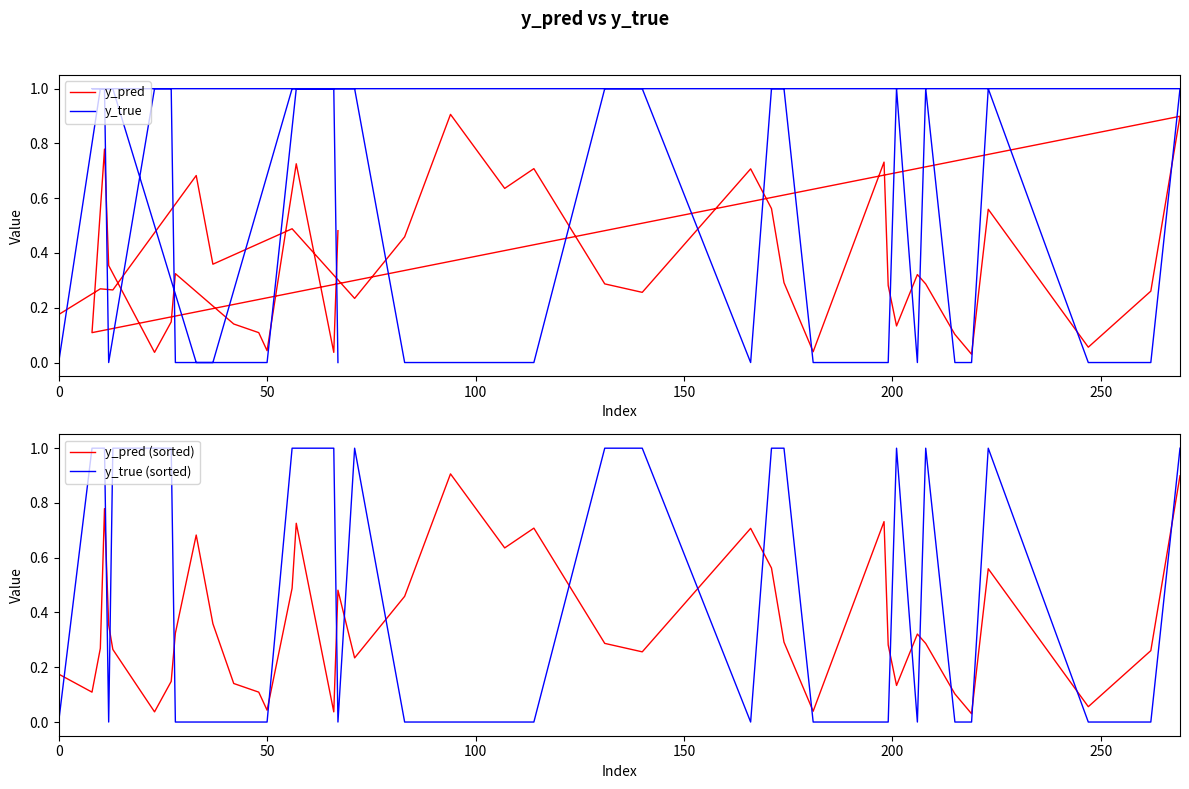

What is the value of the y_pred (sorted) point at the 13th from the left?

0.1